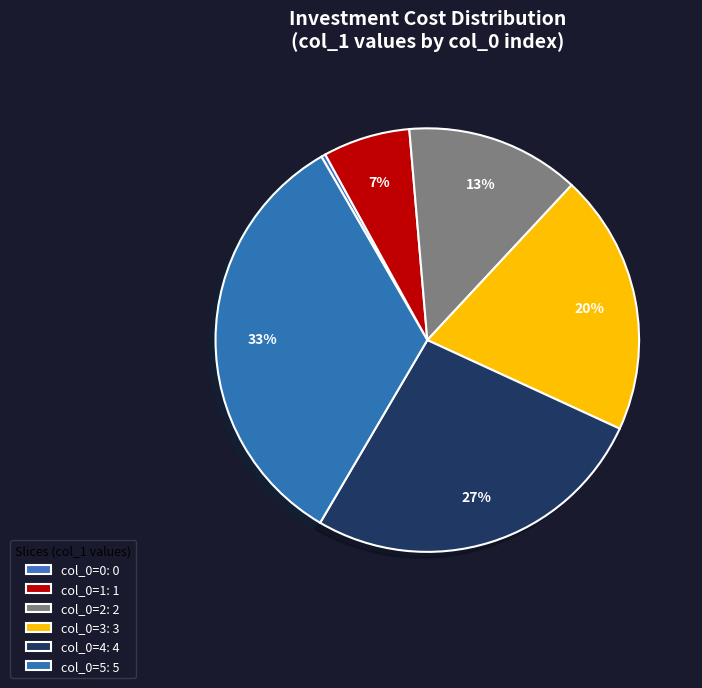

How many segments does this pie chart have?

6